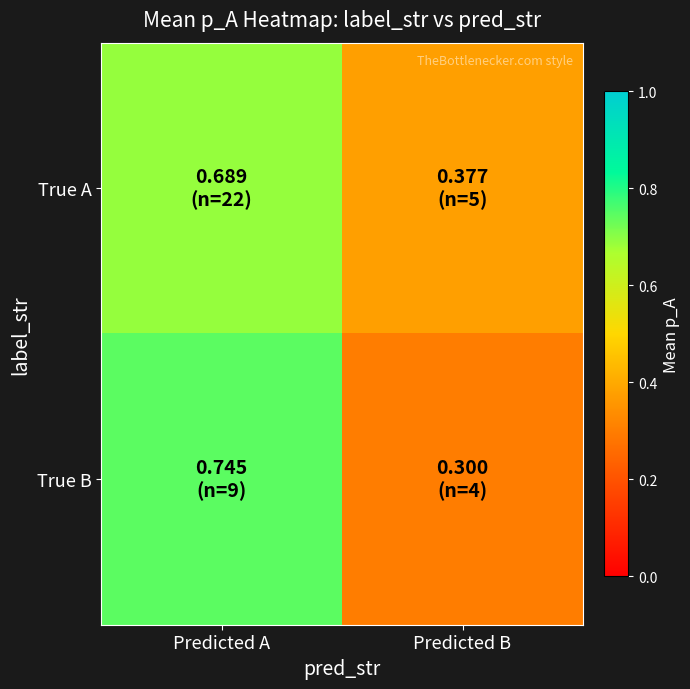

At which category is the sum across all series the highest?

Predicted A